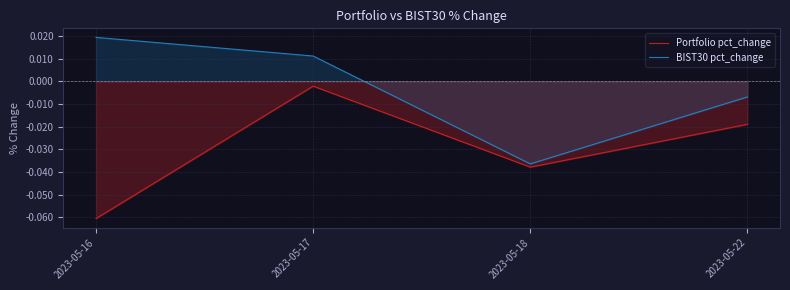

True or false: BIST30 pct_change has a value of 0.0 at 2023-05-17.

False